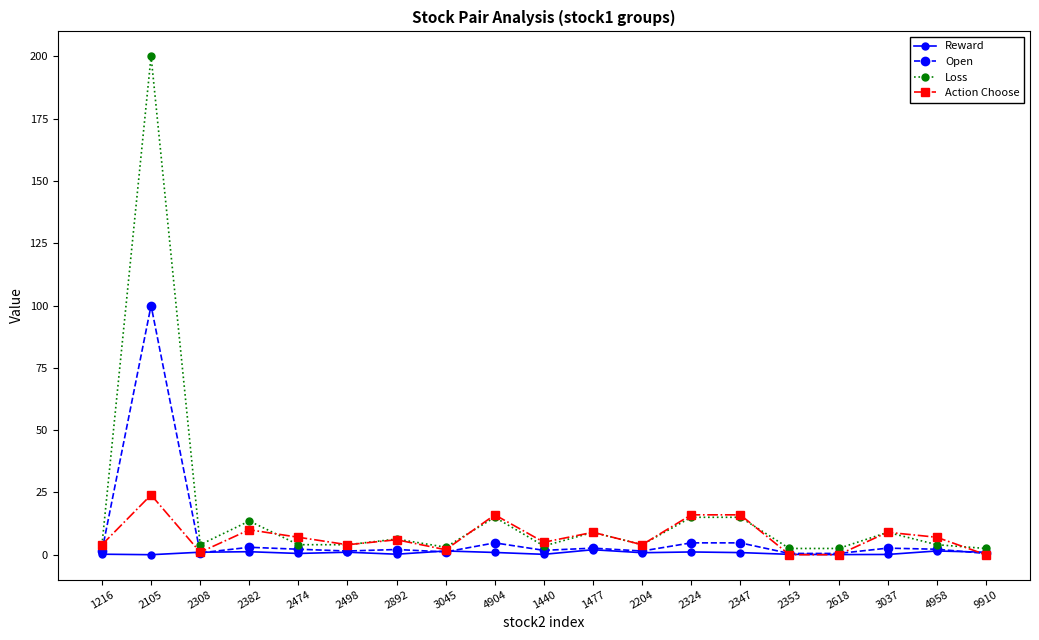

What is the value of the Open point at the 19th from the left?

0.5